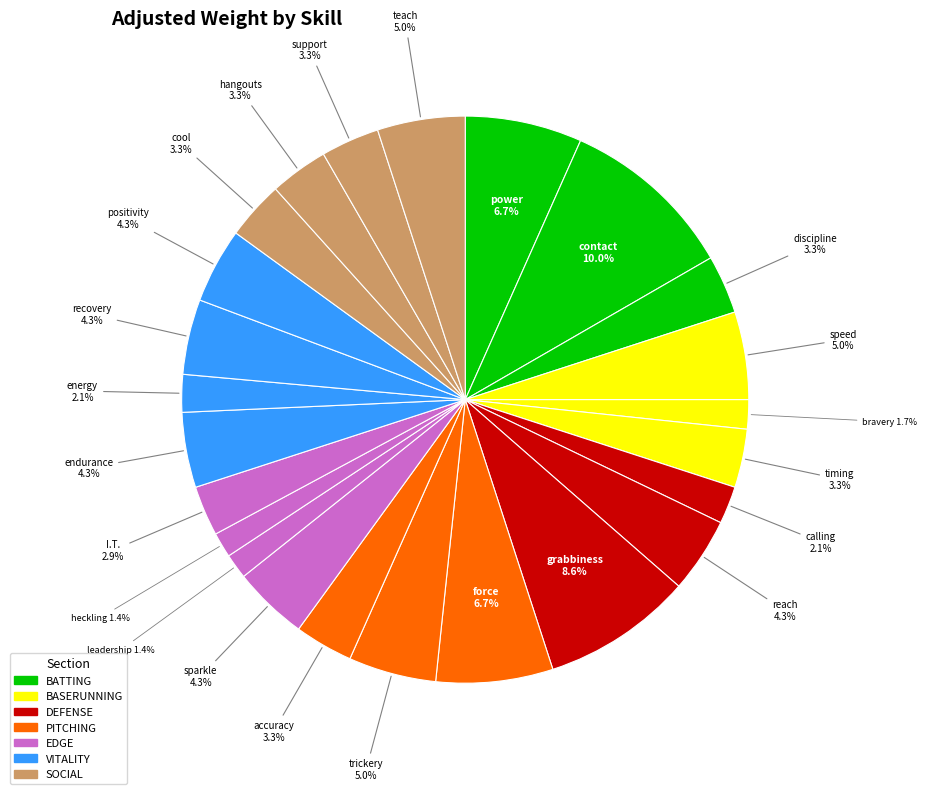

To the nearest percent, what is the difference between the largest and smallest slice percentages?

9%